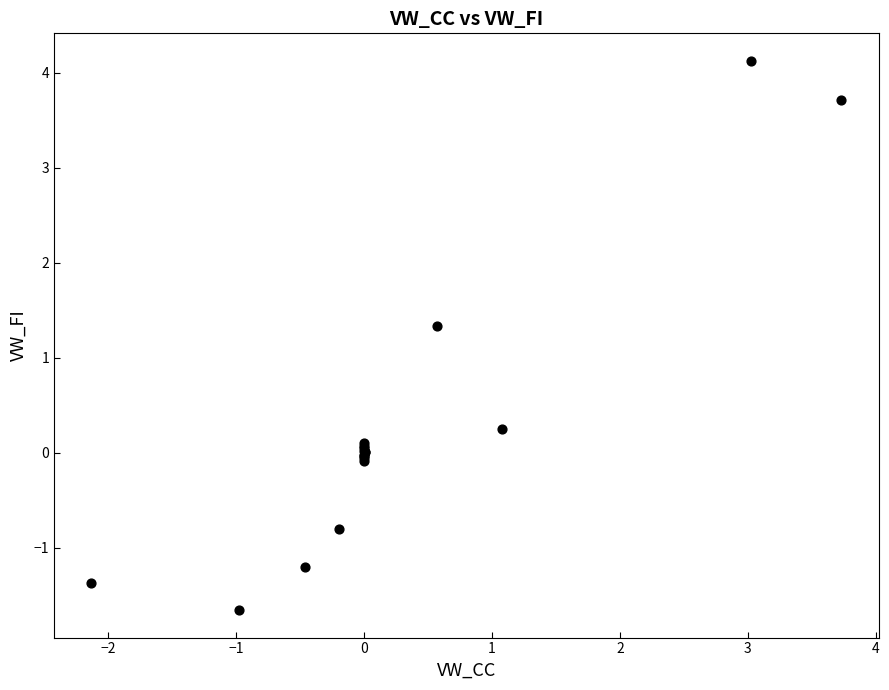

What Y value in the scatter plot is closest to 1?

1.3